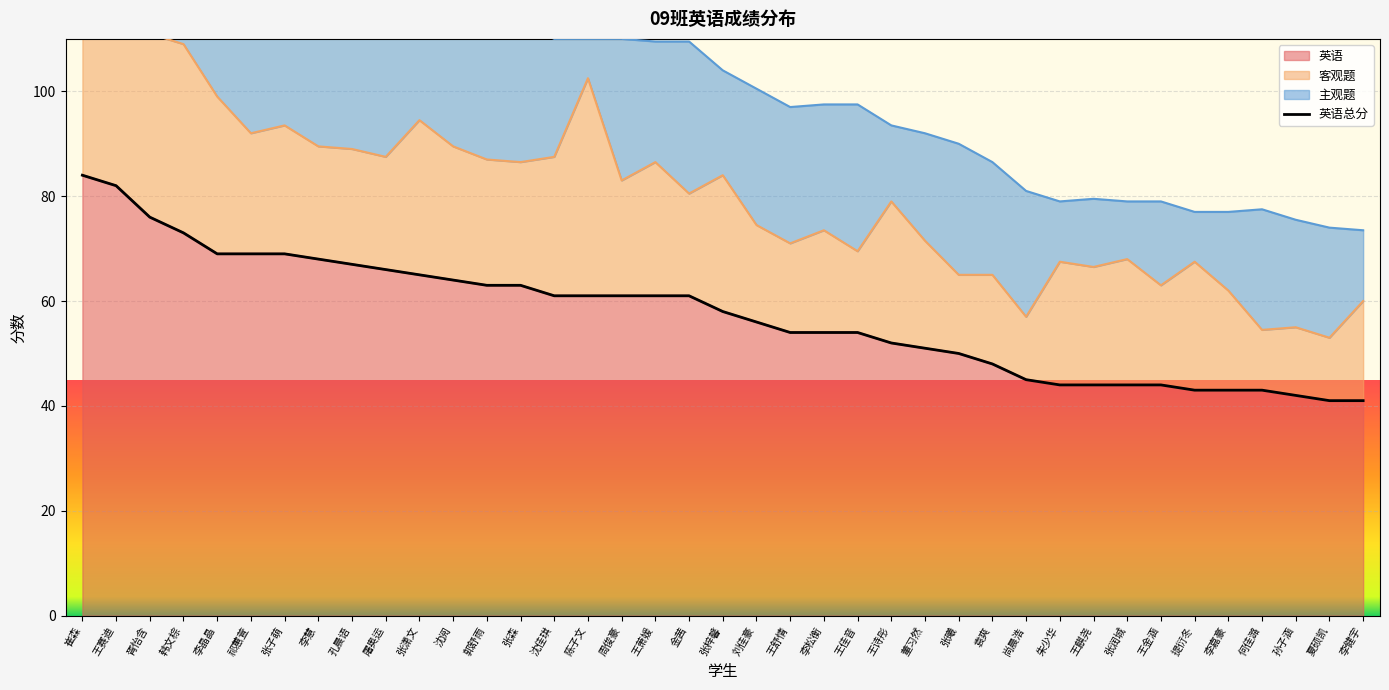

At which category does the chart reach its minimum across all series?

夏硕凯